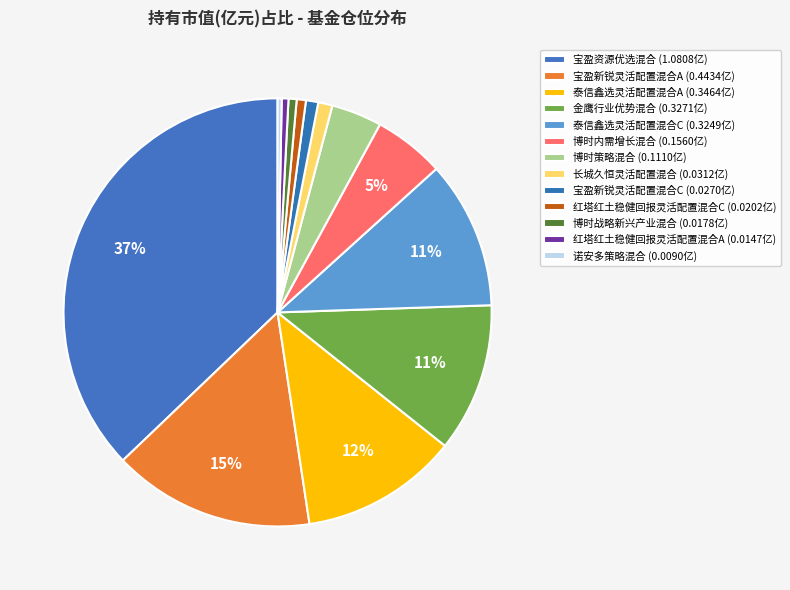

What is the total percentage of 宝盈新锐灵活配置混合A and 宝盈资源优选混合?

52.4%